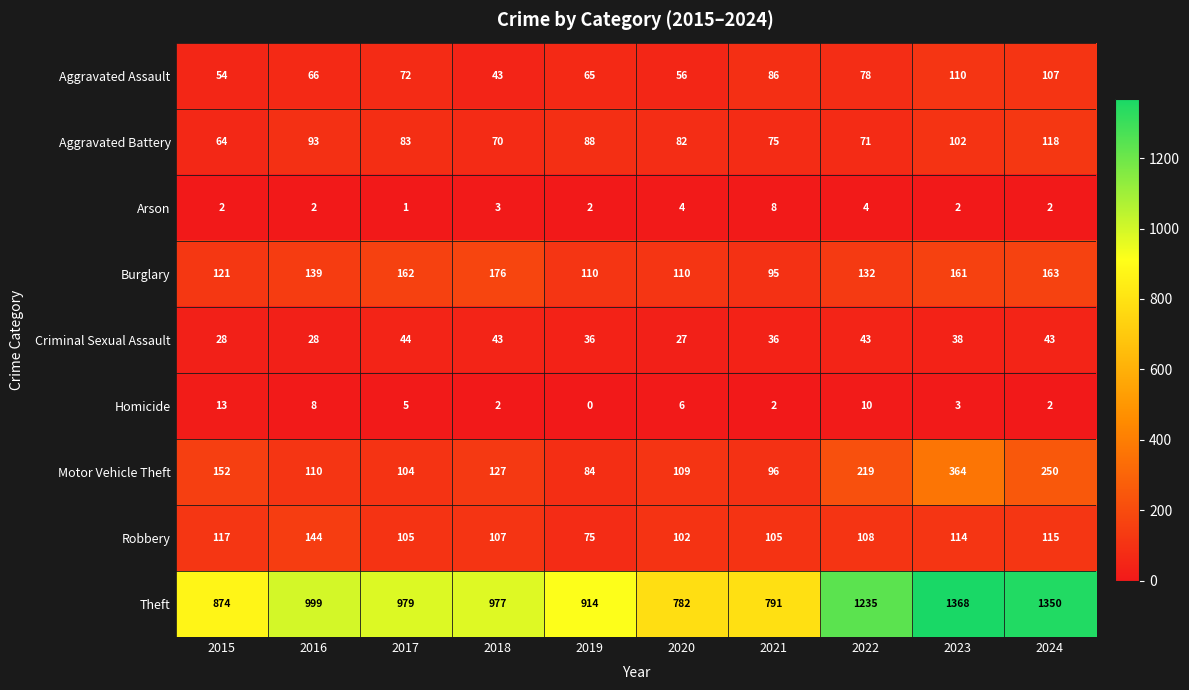

At which category does the chart reach its peak across all series?

2023